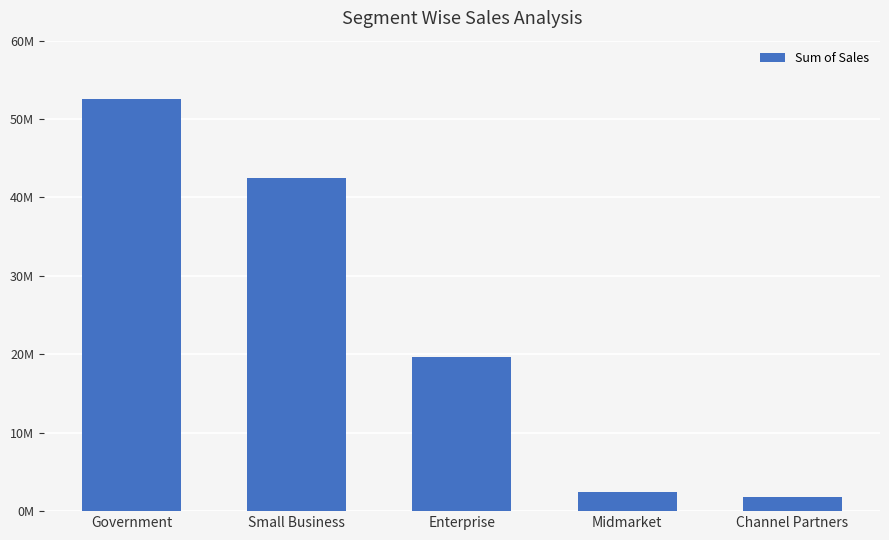

The chart shows a value of 19611694.4 at Enterprise. True or false?

True